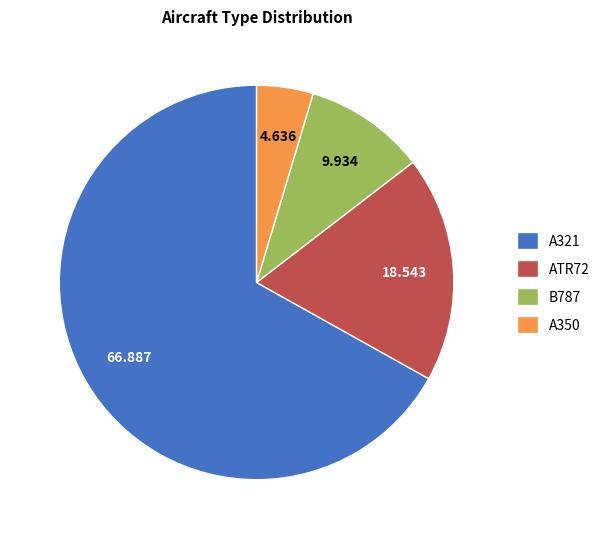

Is A321 the majority of the pie?

Yes